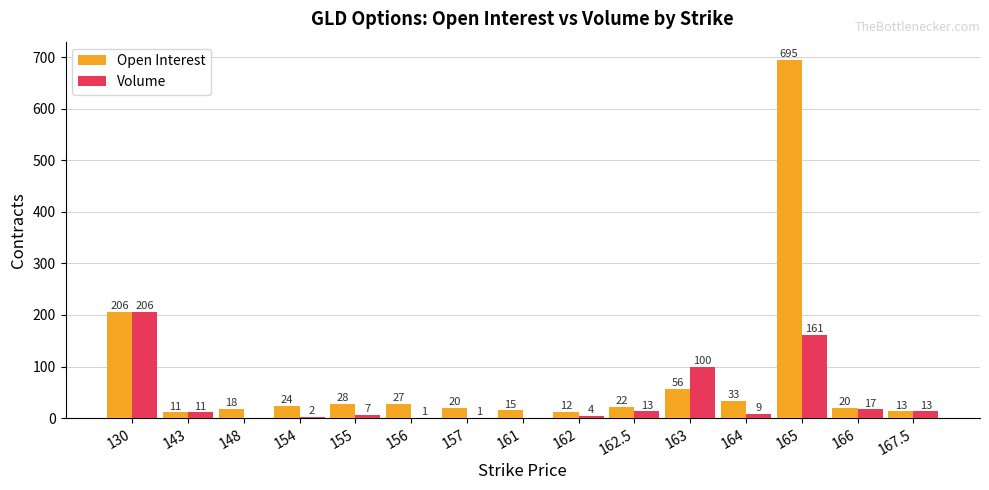

What is the approximate value of Open Interest at 166?

20